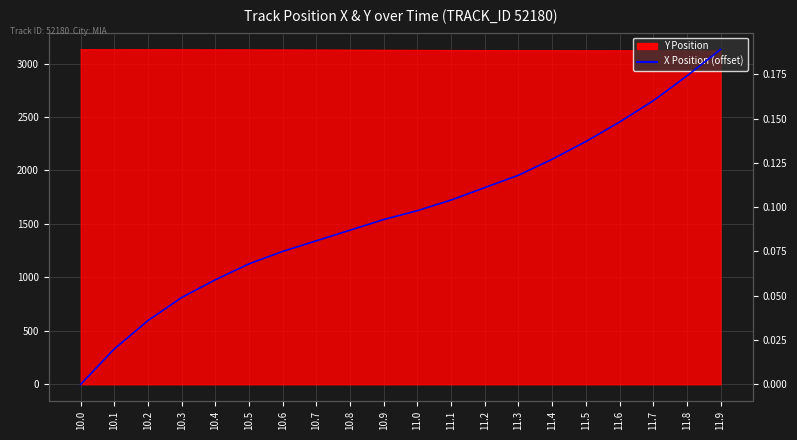

Which has a higher value, 11.1 or 10.0?

11.1